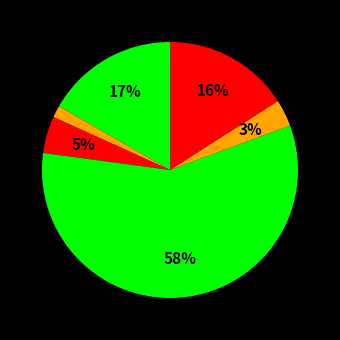

How many segments does this pie chart have?

6